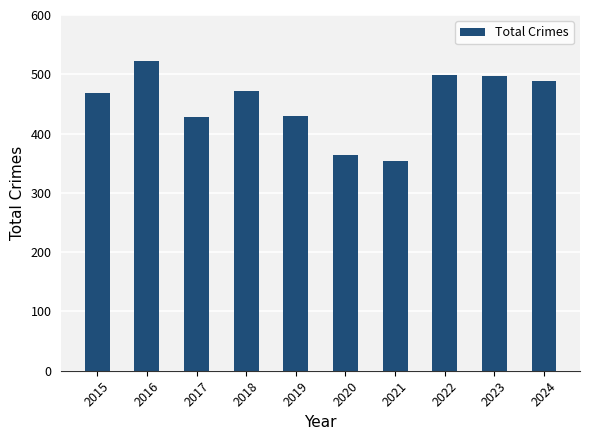

The chart shows a value of 354 at 2021. True or false?

True